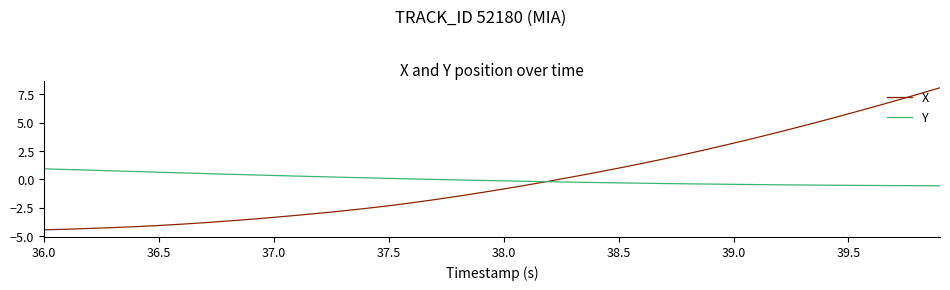

What is the lowest value of the Y series?

-0.6